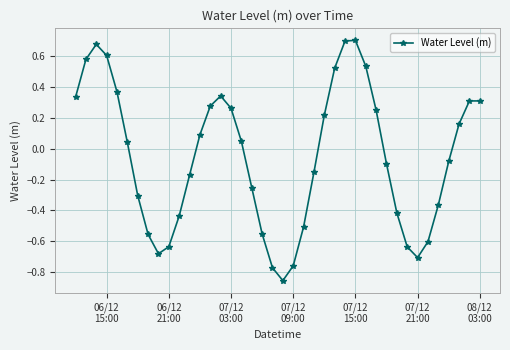

How many points are lower than both their immediate neighbors (excluding endpoints)?

3